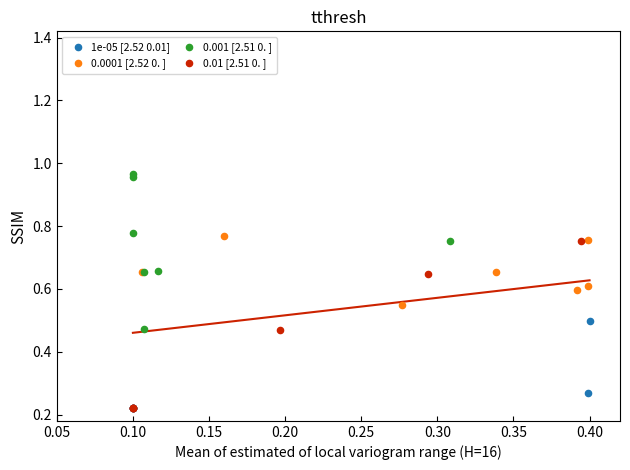

Which series reaches the maximum Y coordinate?

0.001 [2.51 0. ]